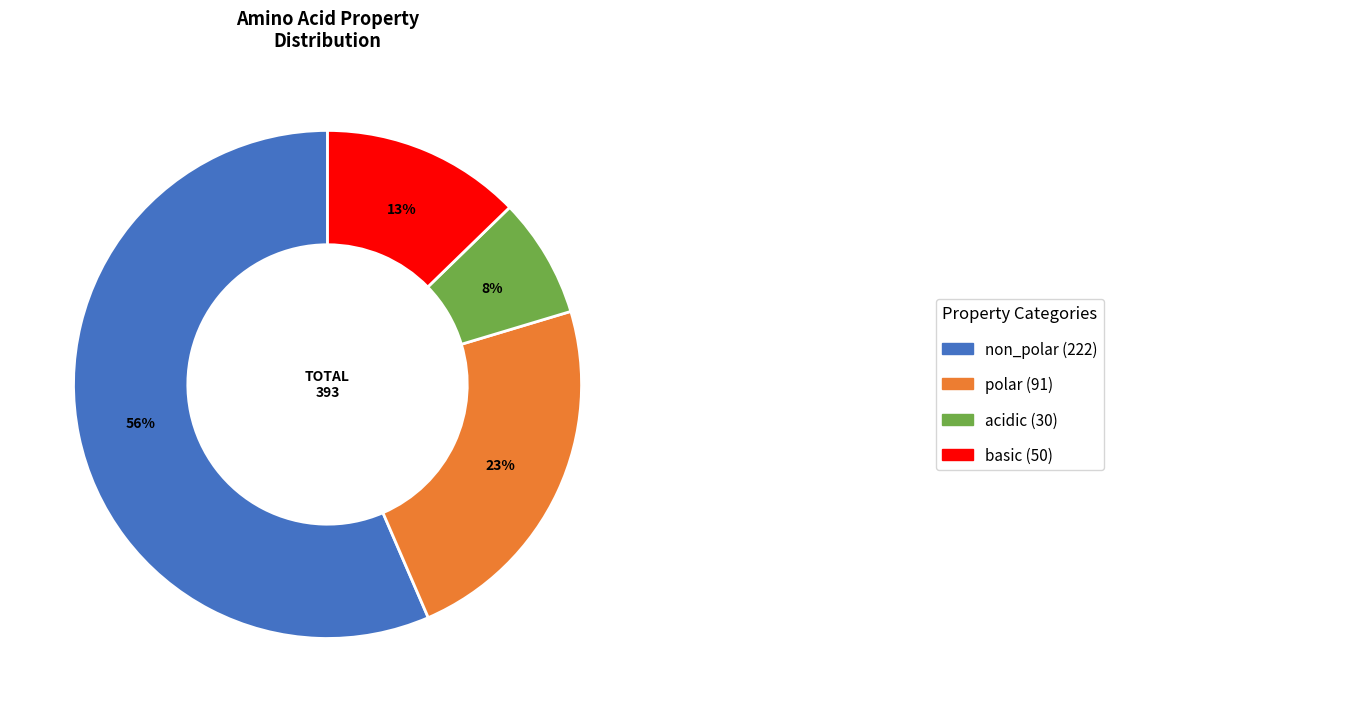

To the nearest percent, what is the average slice percentage?

25%